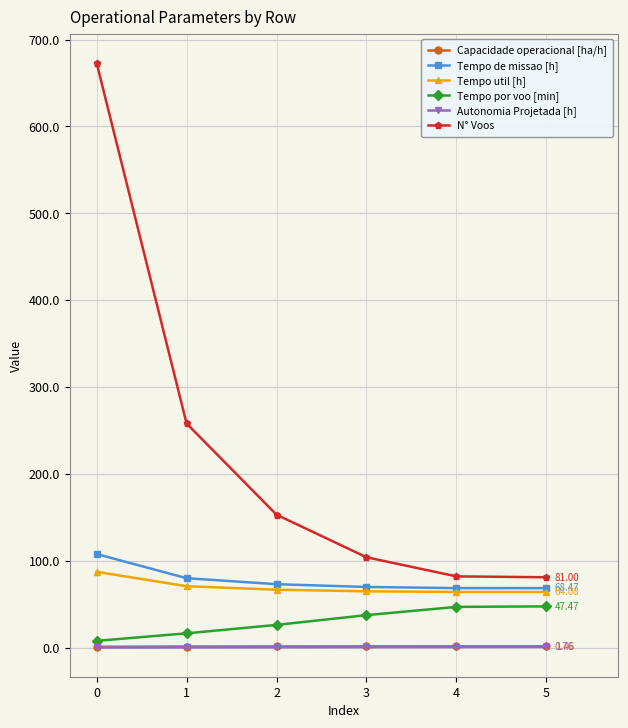

What is the total value across all series at 2?

320.6